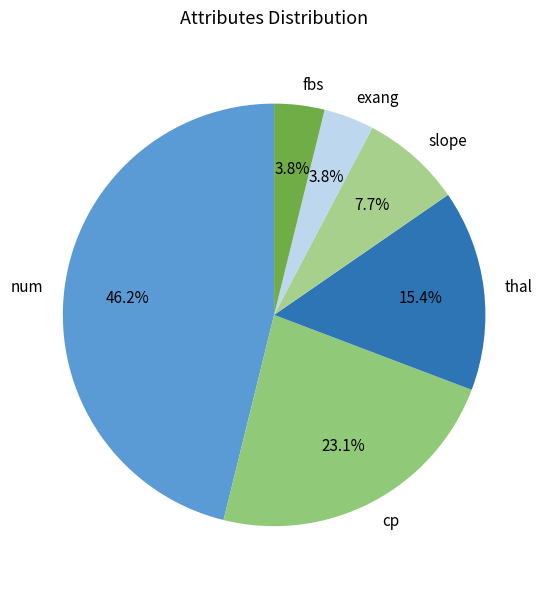

To the nearest percent, what is the average slice percentage?

17%